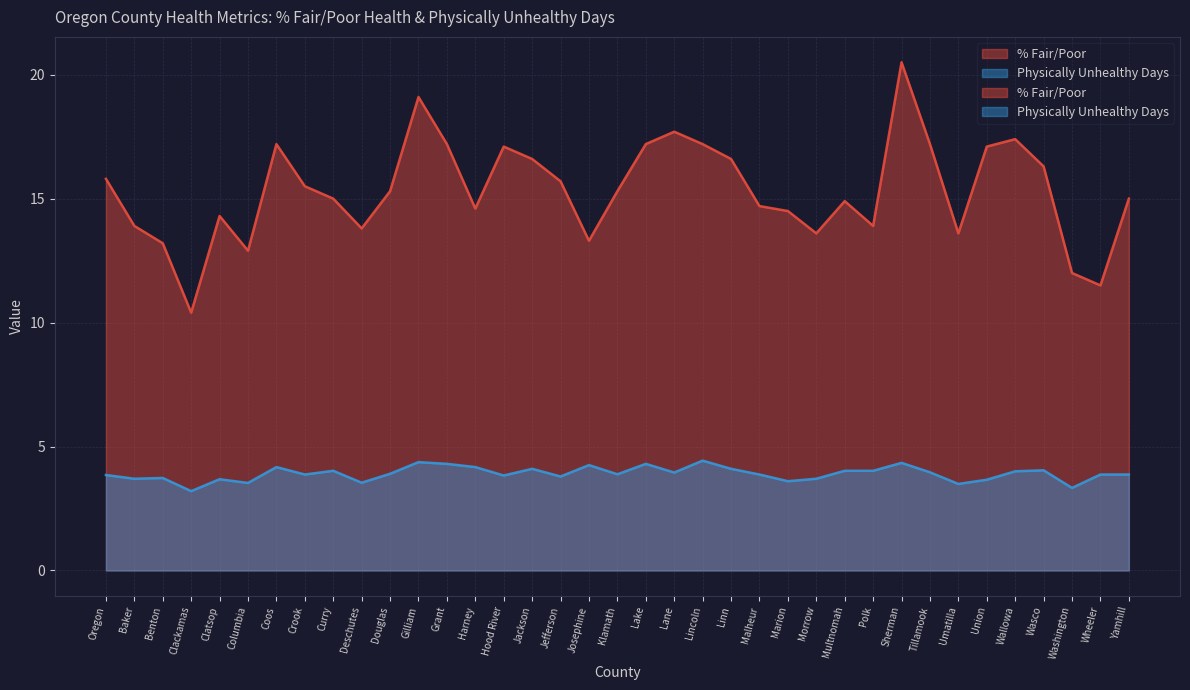

Count the number of data series in this chart.

2